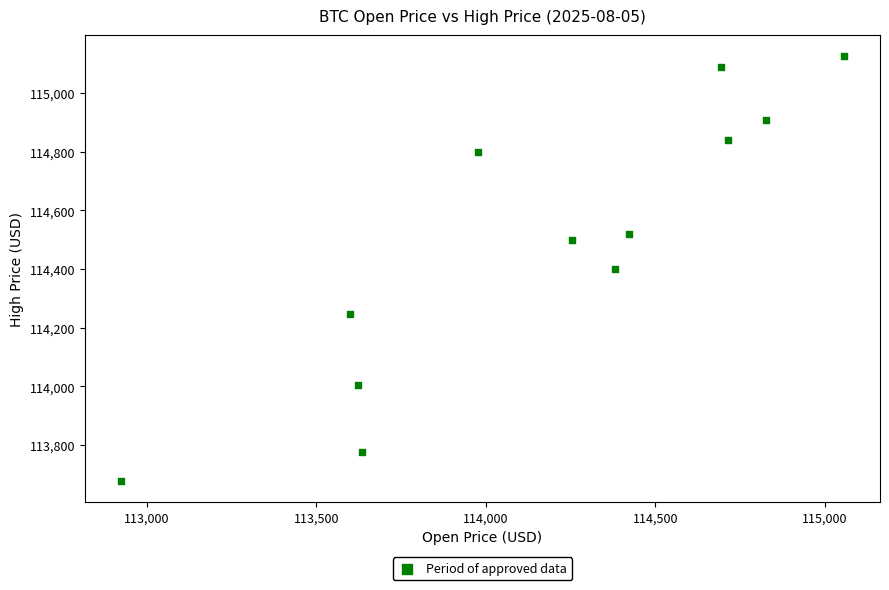

What is the range of X values (max minus min)?

2132.2